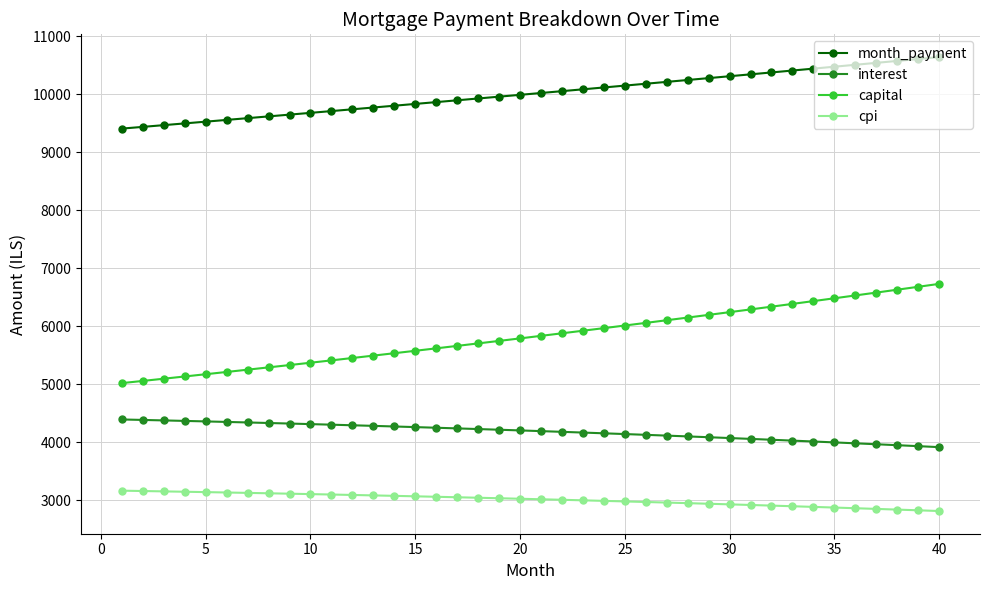

True or false: interest and month_payment cross at least once.

False